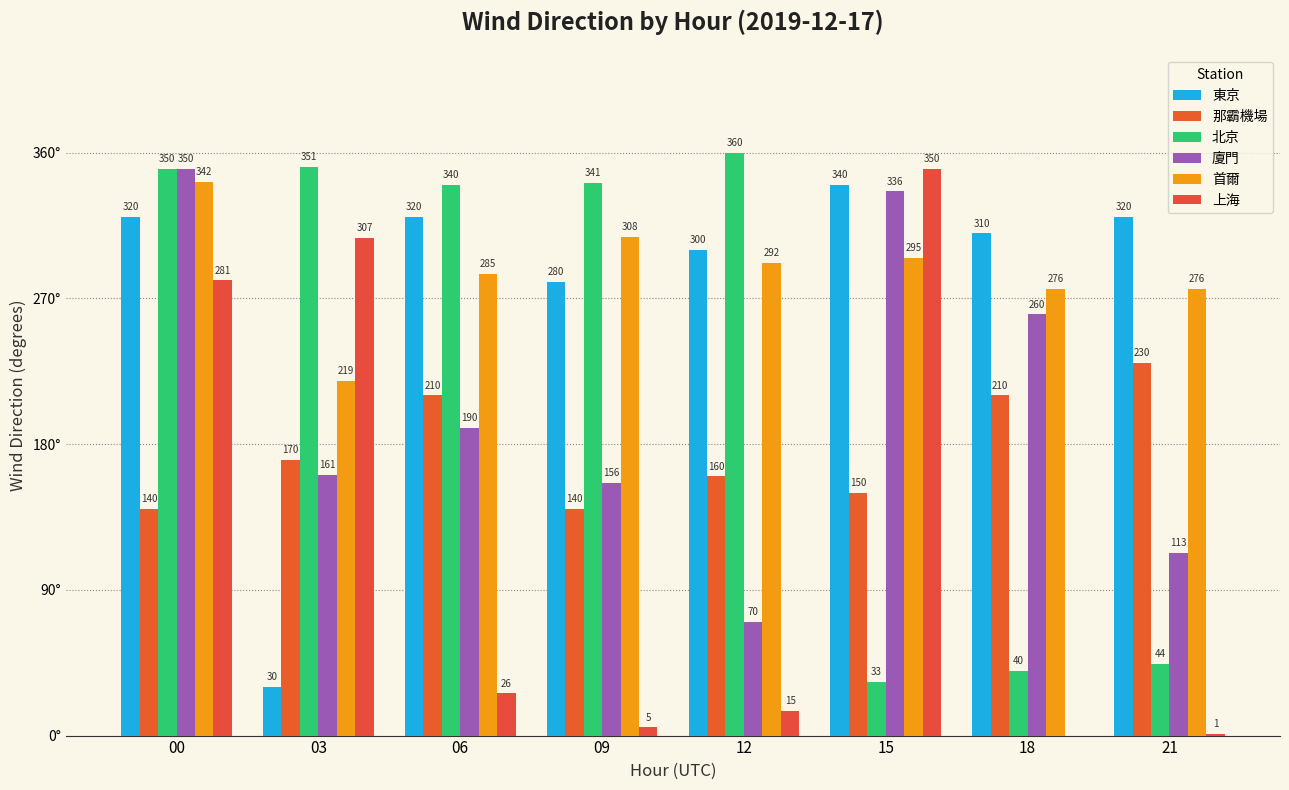

The 上海 series shows 281 at 00. True or false?

True